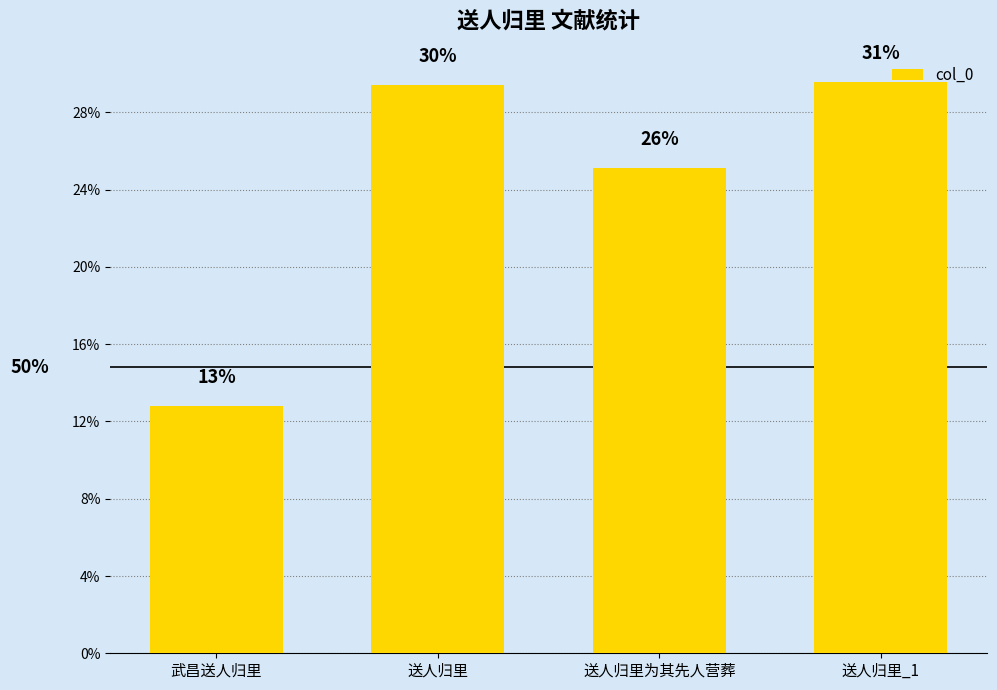

Does the chart contain any negative values?

No